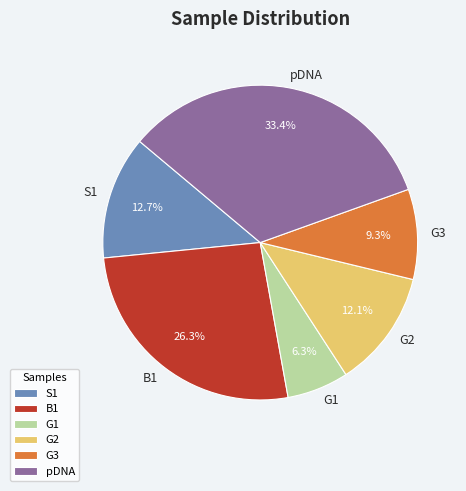

Does any single category account for the majority?

No